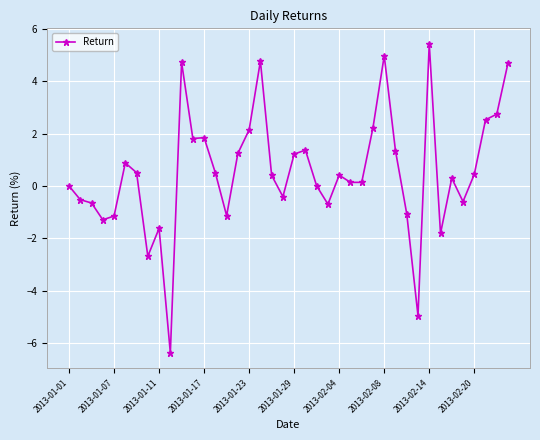

How many series are shown in this chart?

1